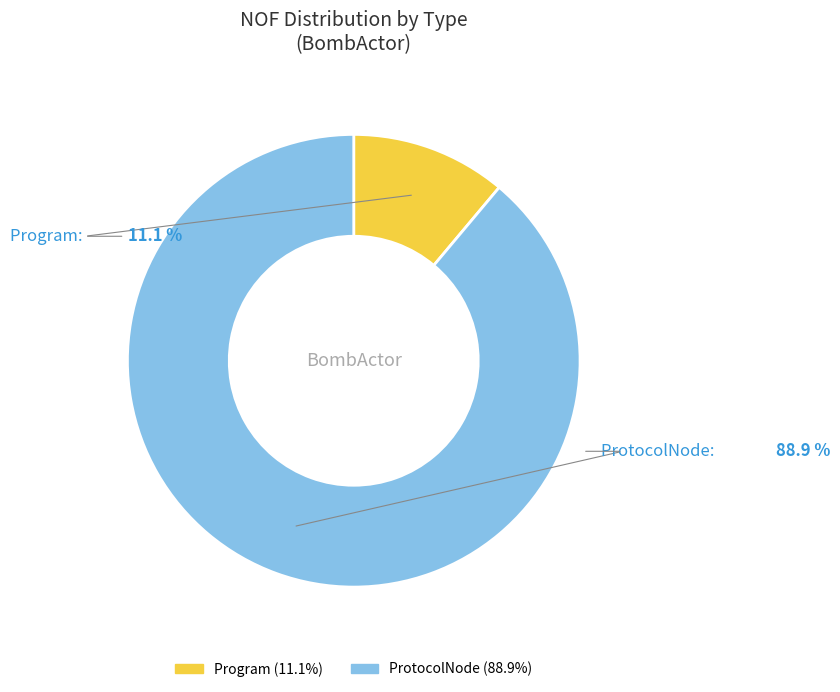

What portion of the pie excludes ProtocolNode?

11.1%